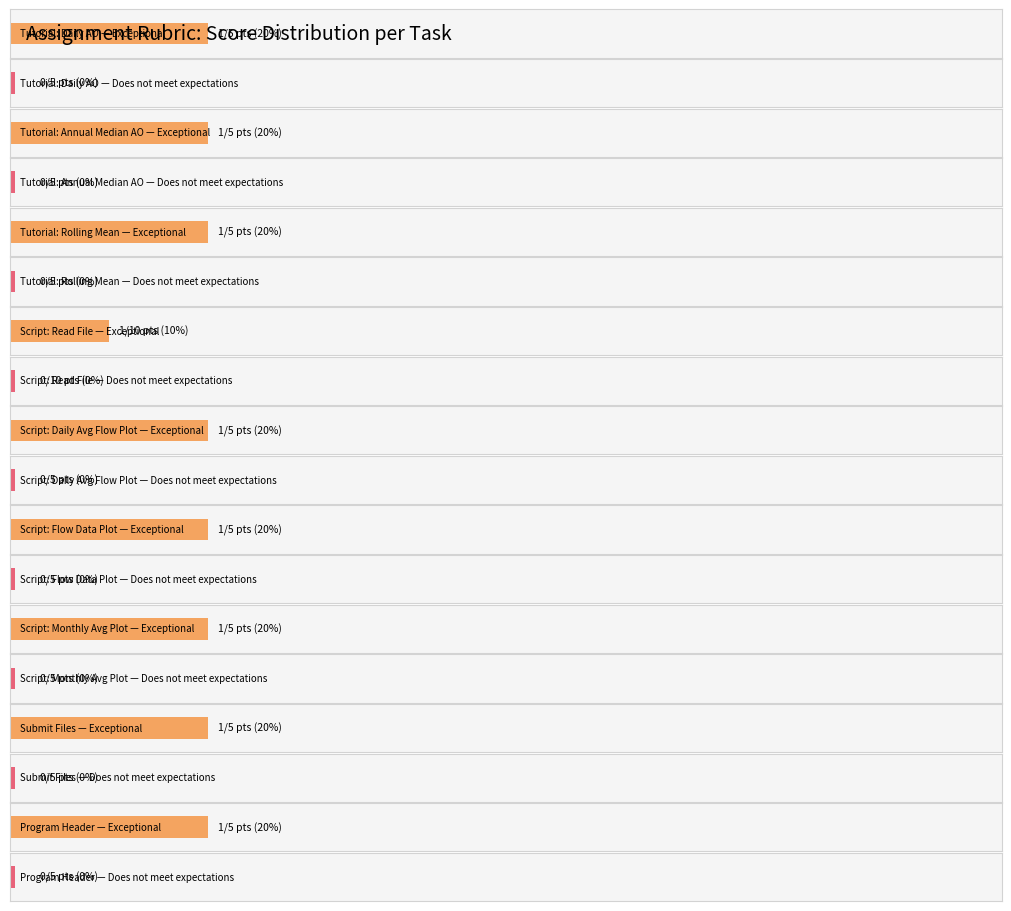

At which category is the sum across all series the highest?

Tutorial: Daily AO